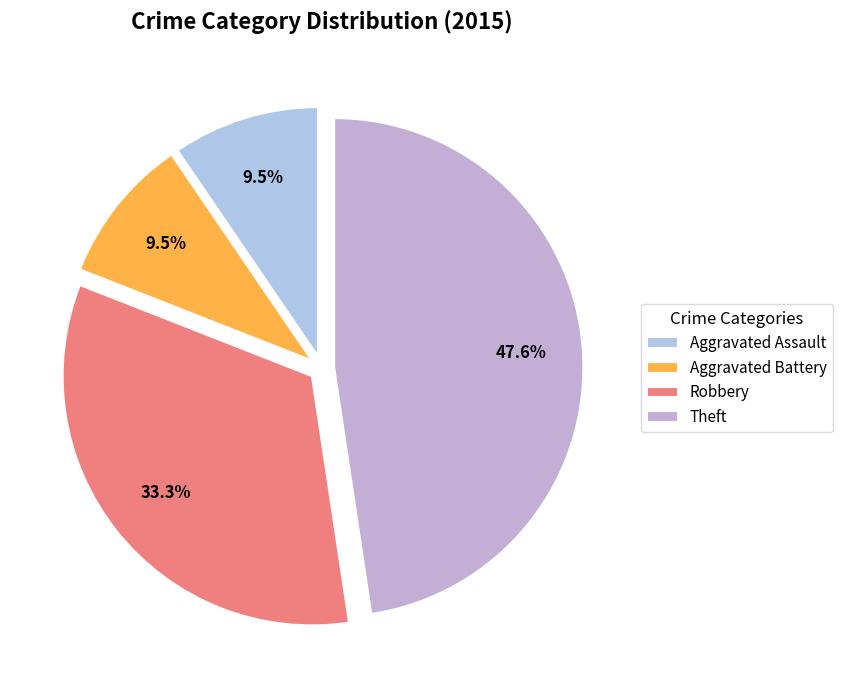

Is there any slice that represents more than half of the pie?

No